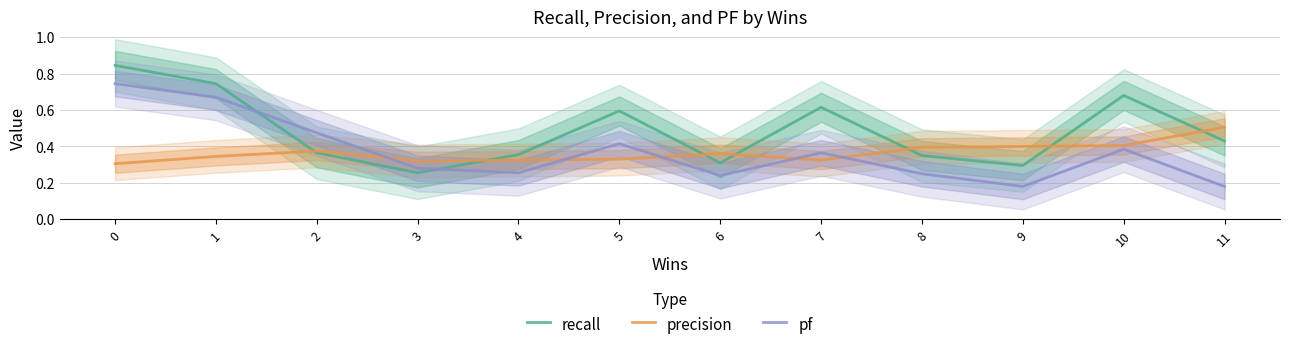

What is the difference between the maximum and minimum values in the recall series?

0.6